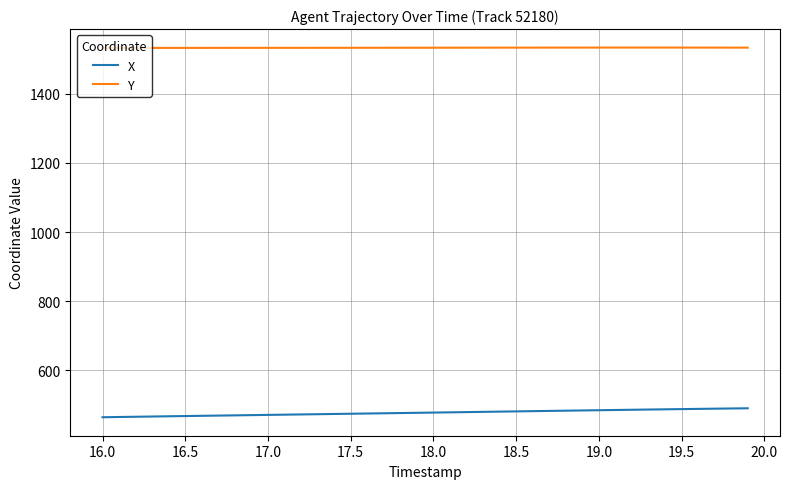

What is the difference between the maximum and minimum values in the X series?

25.9